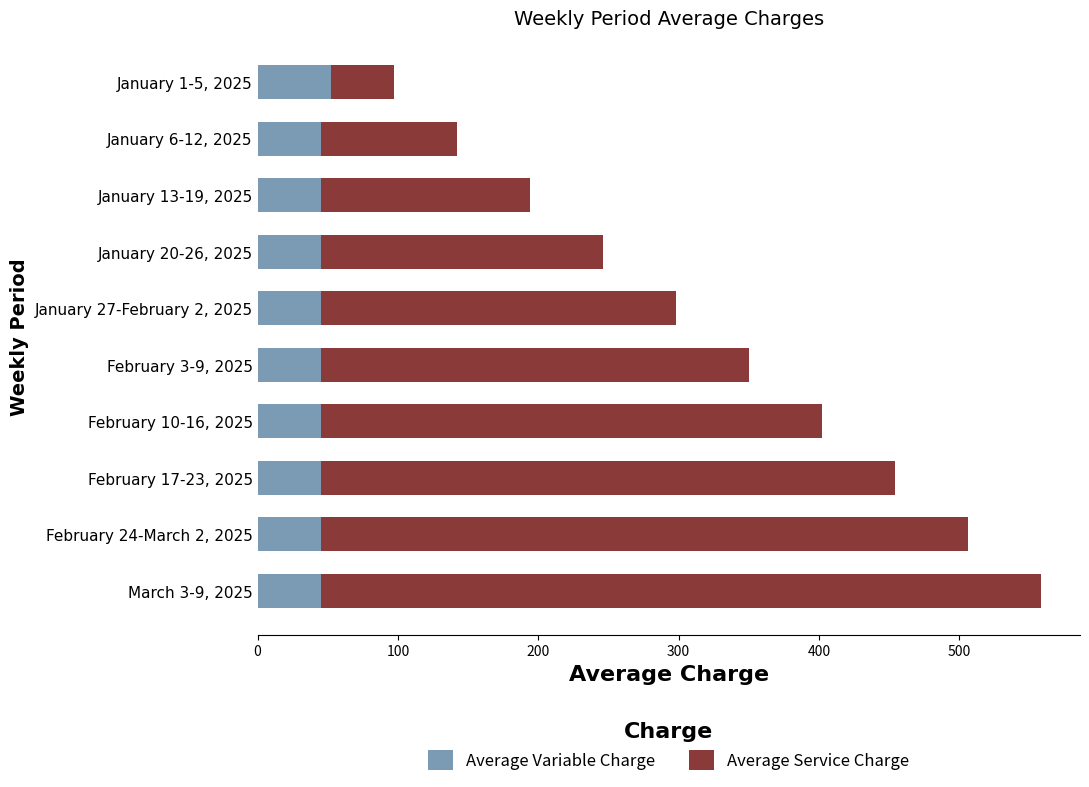

What is the total value across all series at January 13-19, 2025?

194